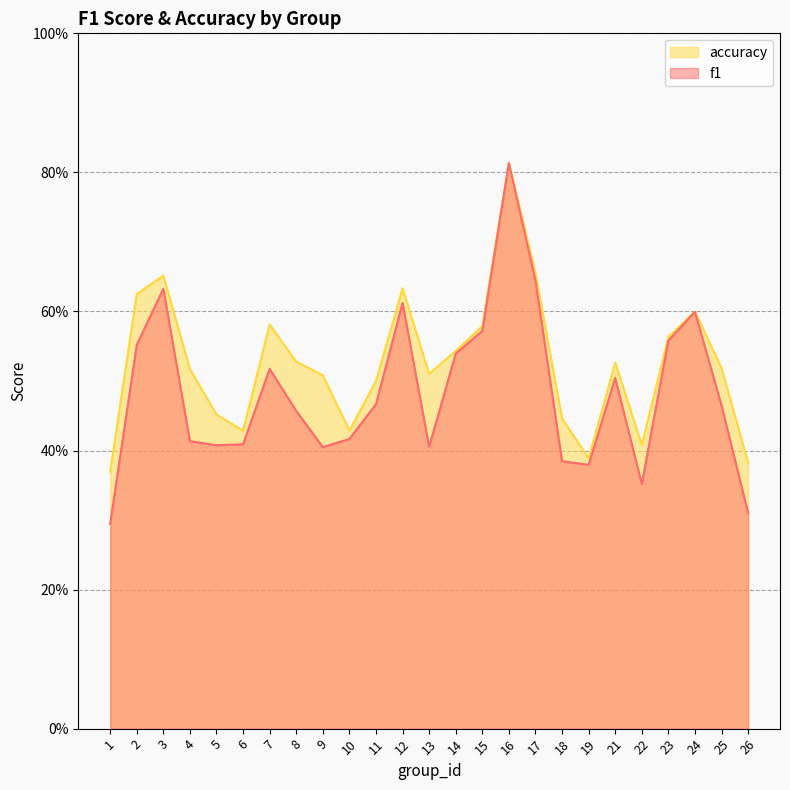

List the series in order of their overall mean, lowest first.

f1, accuracy